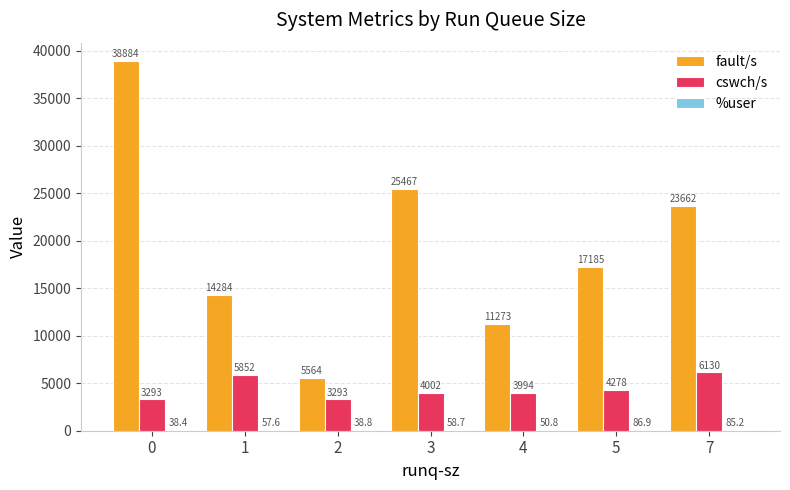

What is the difference between the fault/s values at 0 and 5?

21699.5